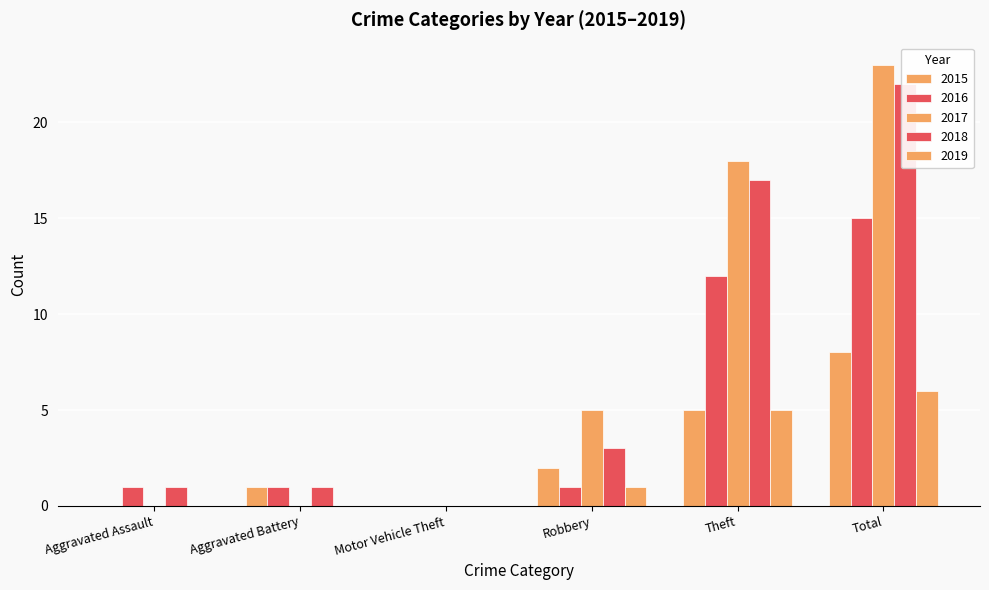

Which series has the largest total across all categories?

2017